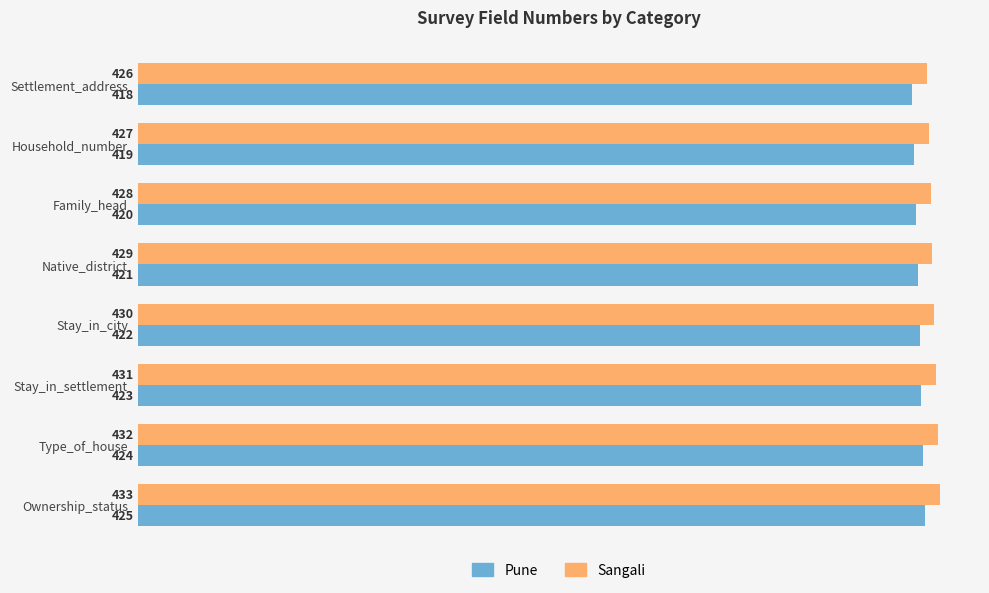

What is the highest value of the Sangali series?

433